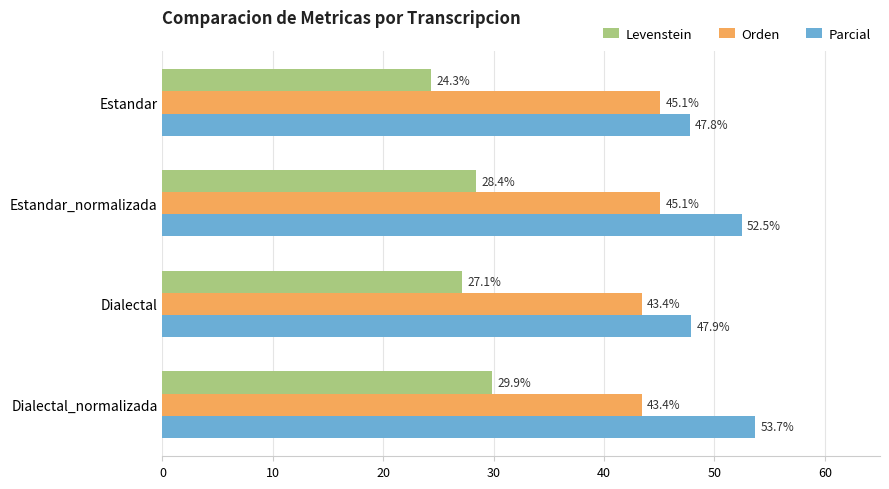

At which label does Parcial reach its minimum?

Estandar